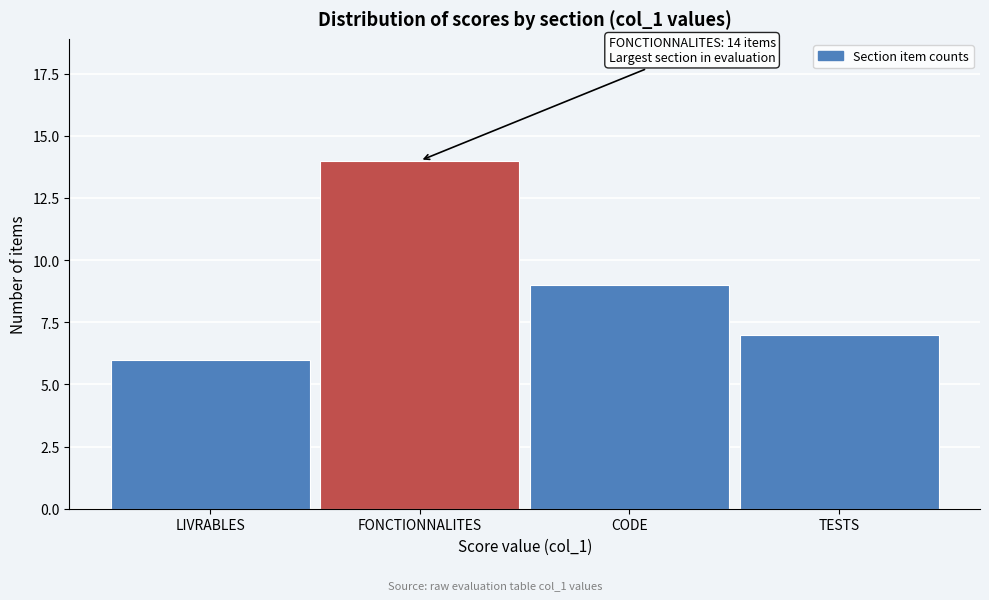

Reading left to right, what are all the values shown in this chart?

6	14	9	7